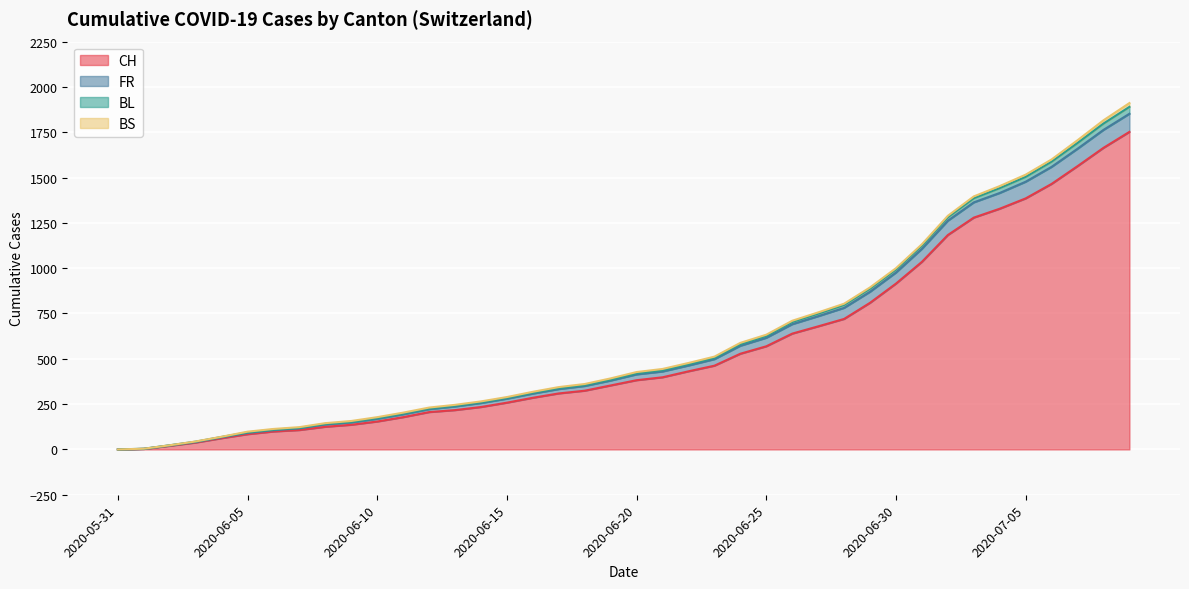

True or false: BL and FR intersect in this chart.

False